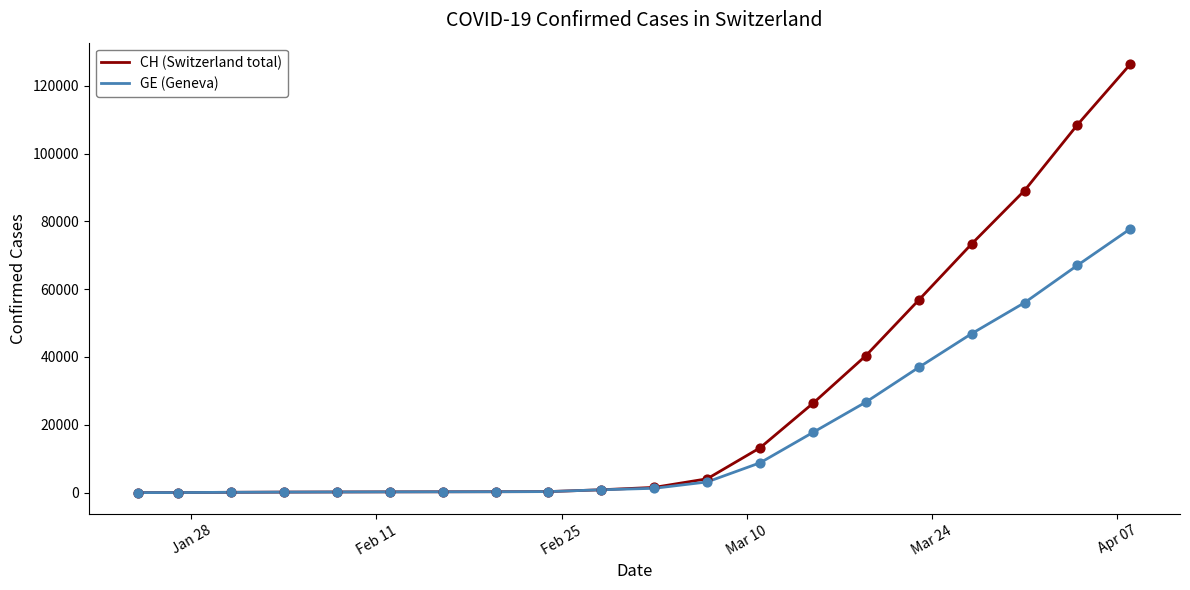

What is the greatest value displayed?

126381